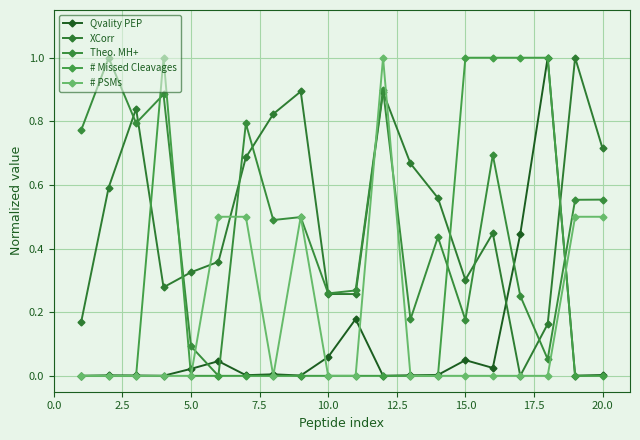

How many distinct data groups are displayed?

5